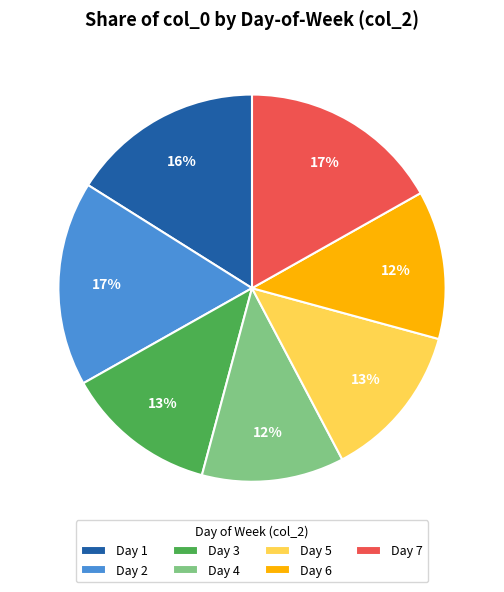

Which has a higher value, Day 1 or Day 7?

Day 7